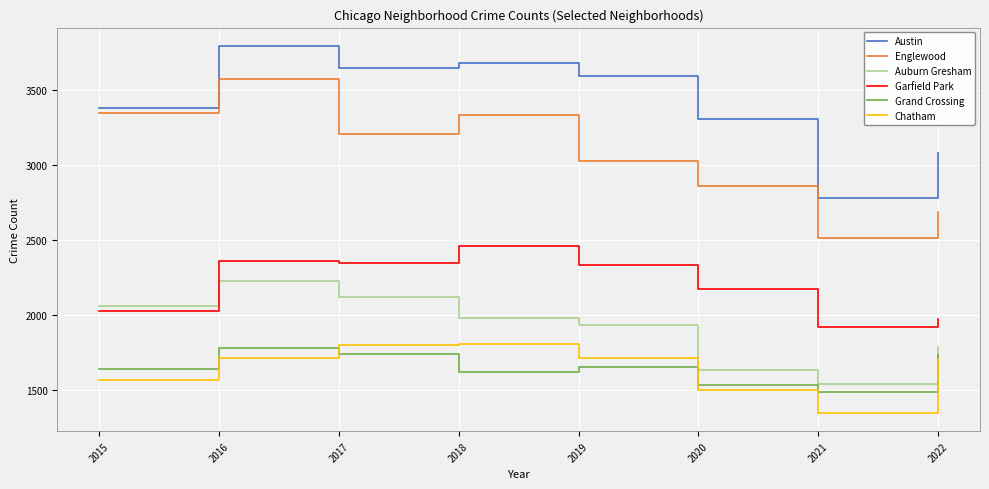

Which series has the largest range (max minus min)?

Englewood